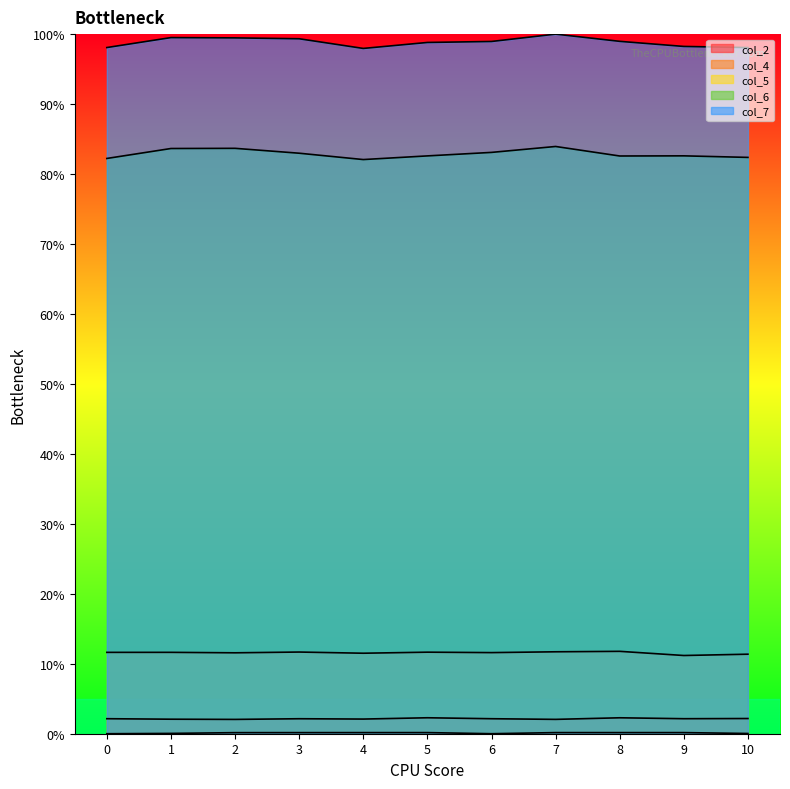

True or false: col_7 and col_5 intersect in this chart.

False